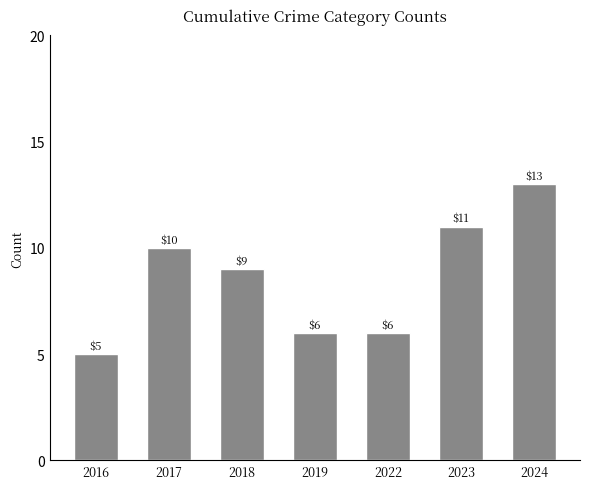

What is the difference between the second highest and minimum values?

6